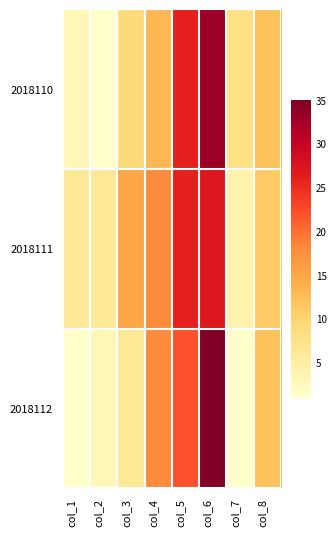

At which category is the sum across all series the highest?

col_6